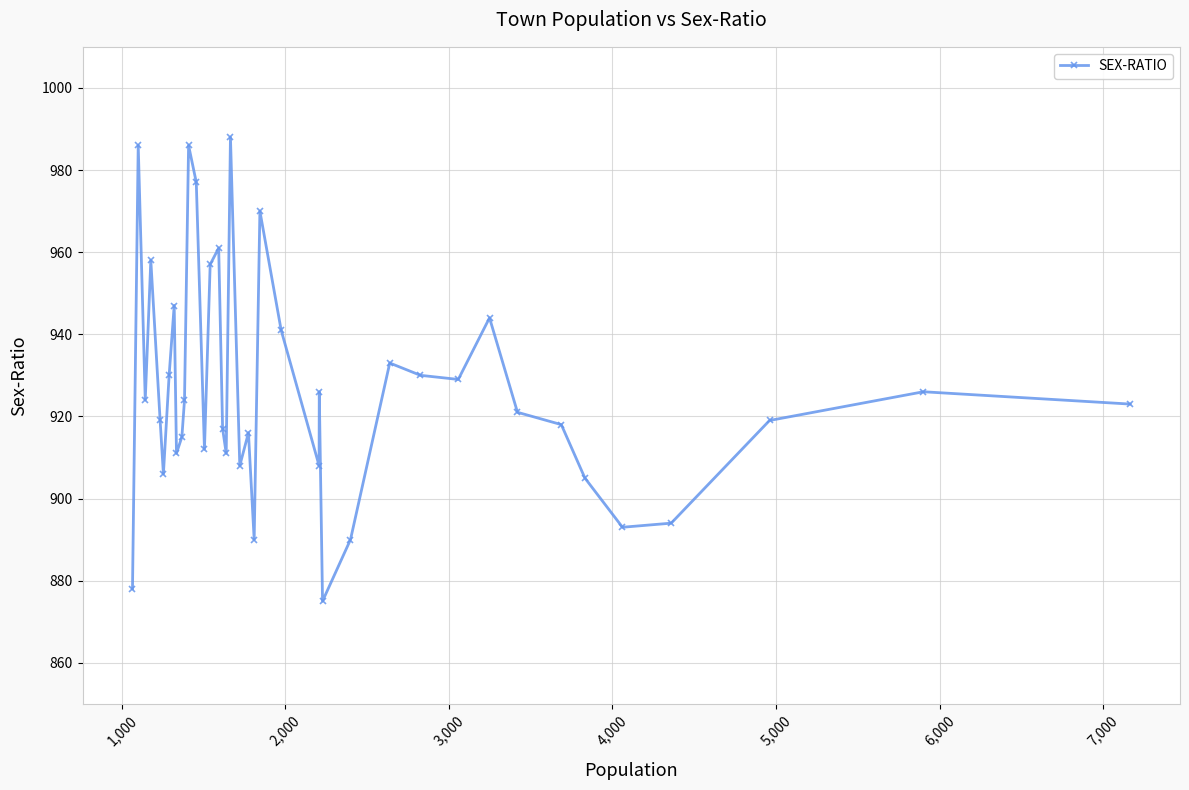

Reading left to right, transcribe all the data shown in this chart.

878	986	924	958	919	906	930	947	911	915	924	986	977	912	957	961	917	911	988	908	916	890	970	941	908	926	875	890	933	930	929	944	921	918	905	893	894	919	926	923